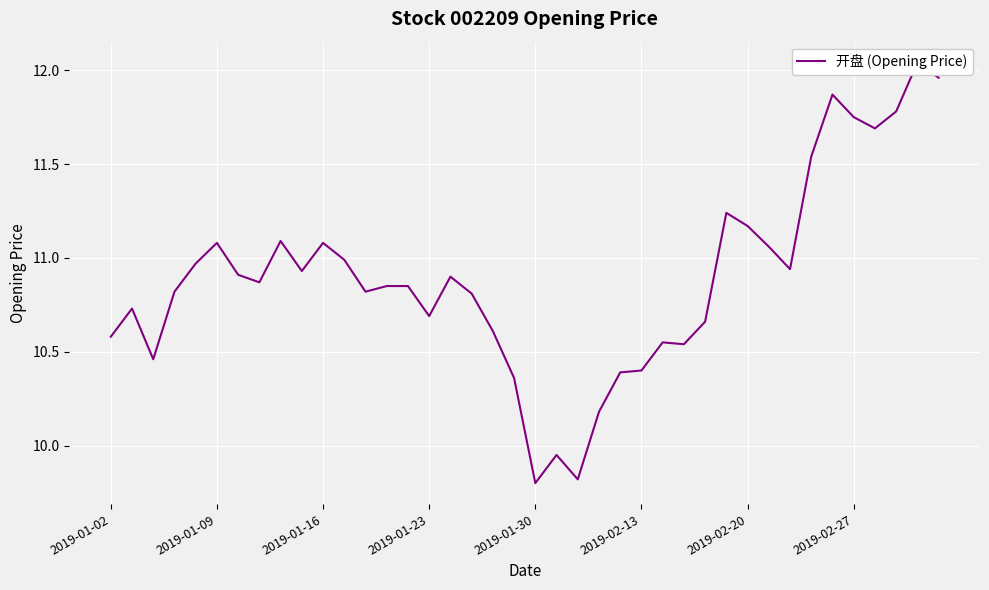

How many data points are above 10?

37